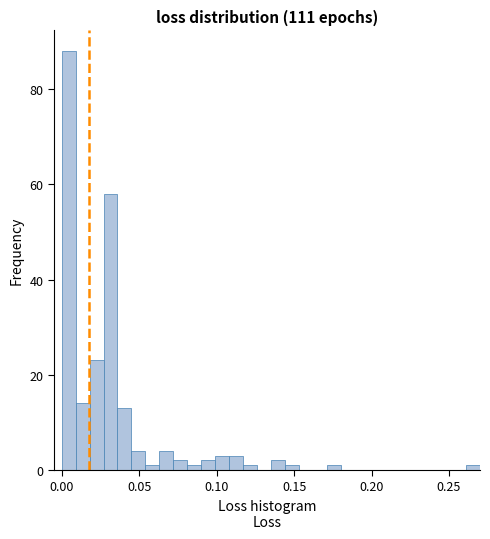

Around what value on the x-axis is the tallest bar? Give the approximate position of its centre, as read against the axis.

0.005